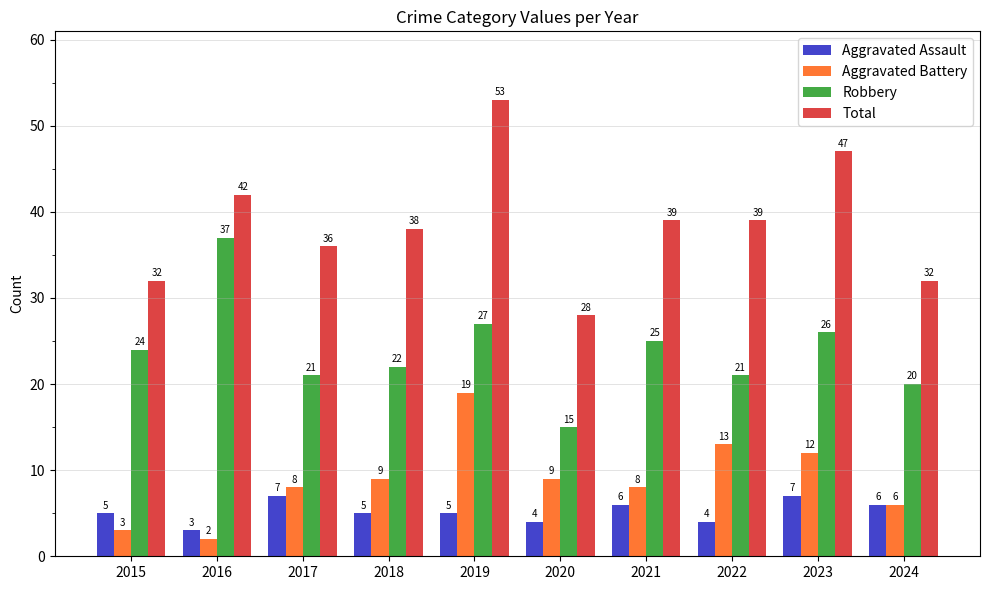

Between 2019 and 2023, which series saw the biggest shift?

Aggravated Battery